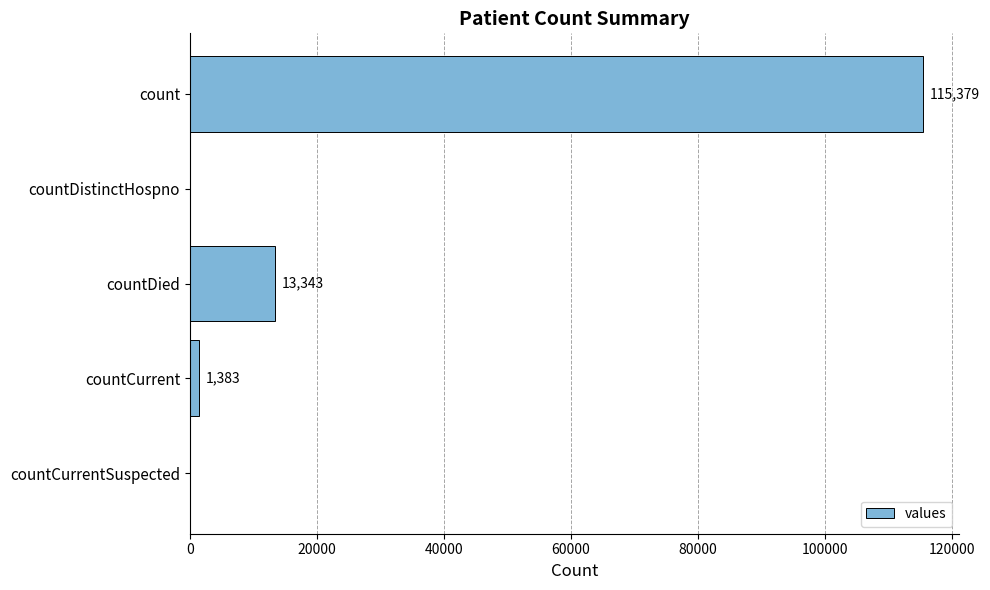

Reading top to bottom, what are all the values shown in this chart?

count=115379	countDistinctHospno=0	countDied=13343	countCurrent=1383	countCurrentSuspected=0